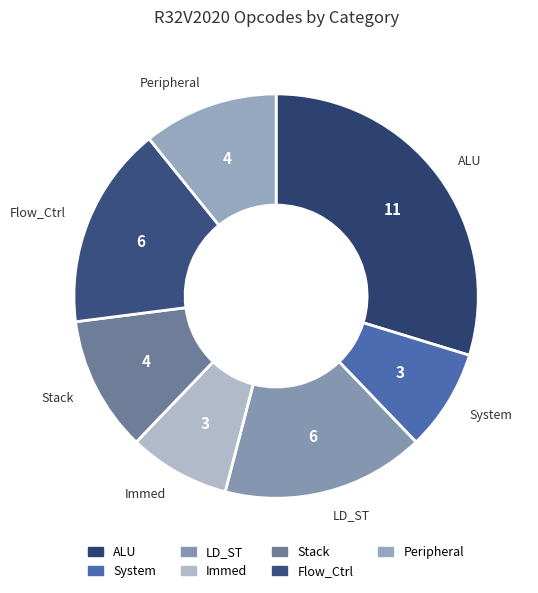

What is the largest slice in the pie chart?

ALU